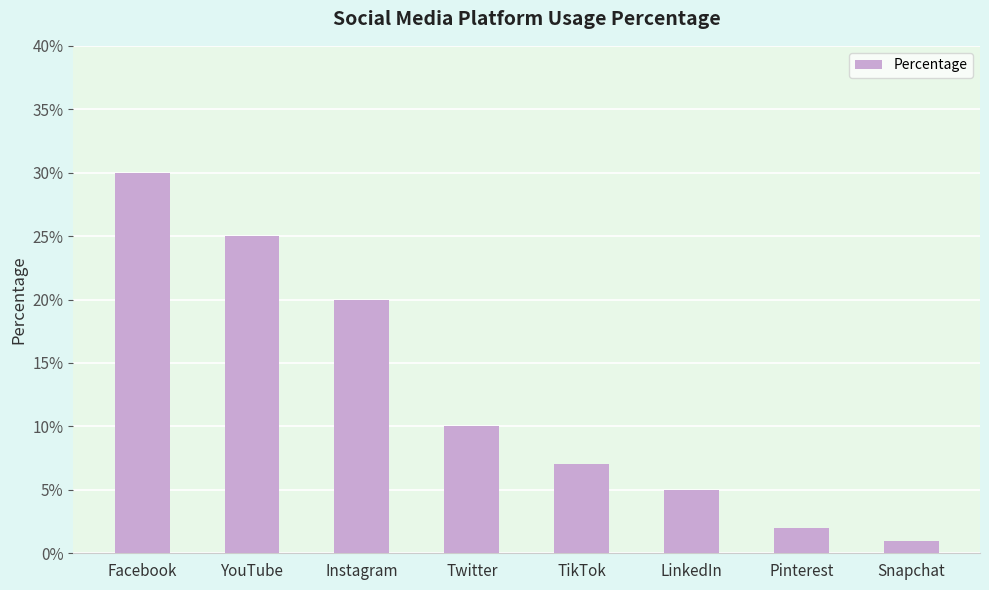

Reading left to right, extract all data points from this chart.

30	25	20	10	7	5	2	1